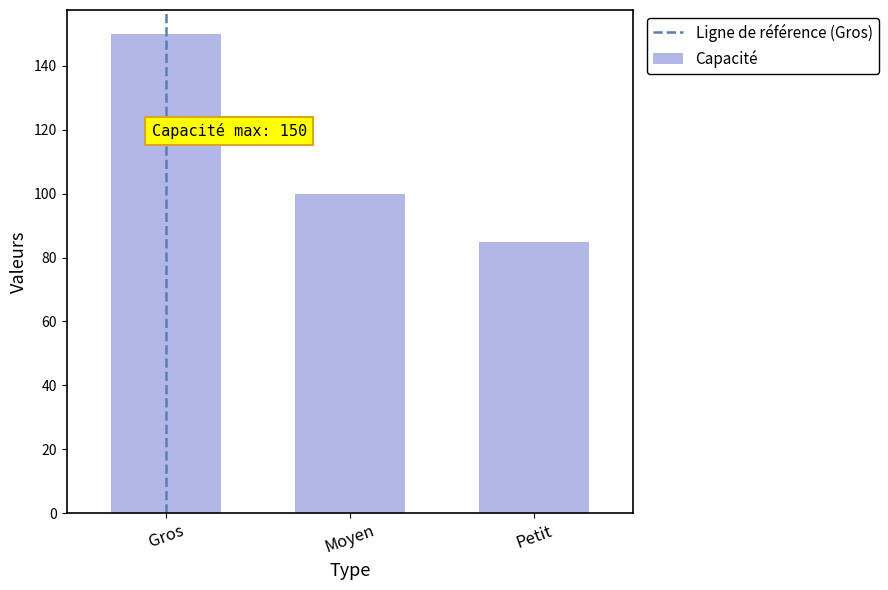

Which series has the largest total across all categories?

Capacité